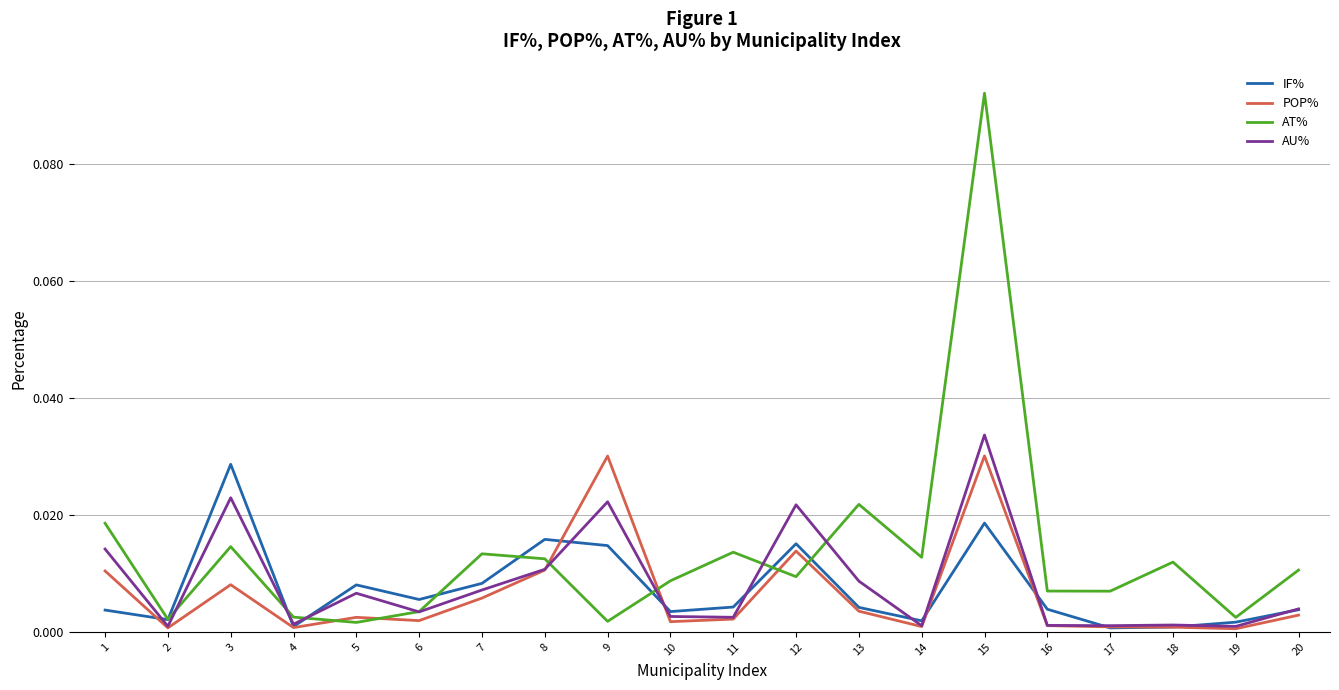

At which category is the sum across all series the highest?

15